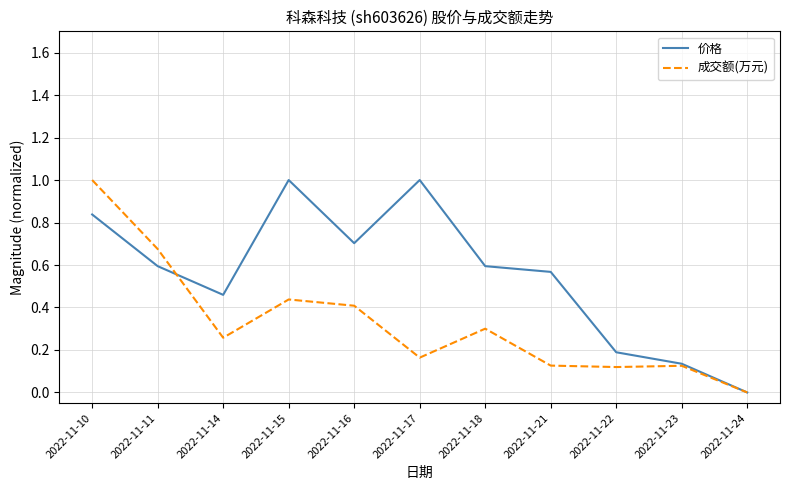

How many interior local valleys does the 价格 series have?

2